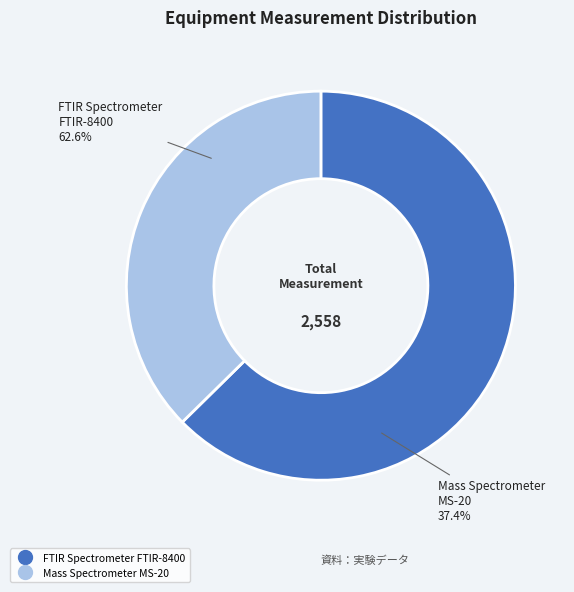

Which category has the smallest portion of the pie?

Mass Spectrometer MS-20